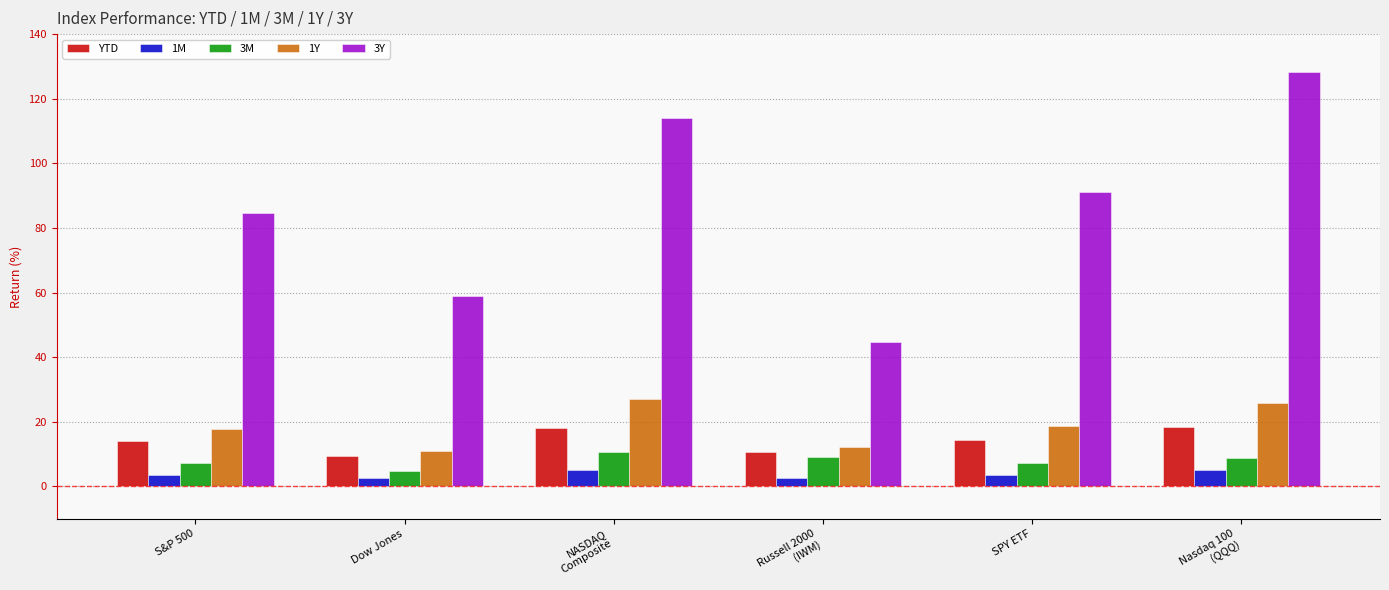

Which series has the largest total across all categories?

3Y